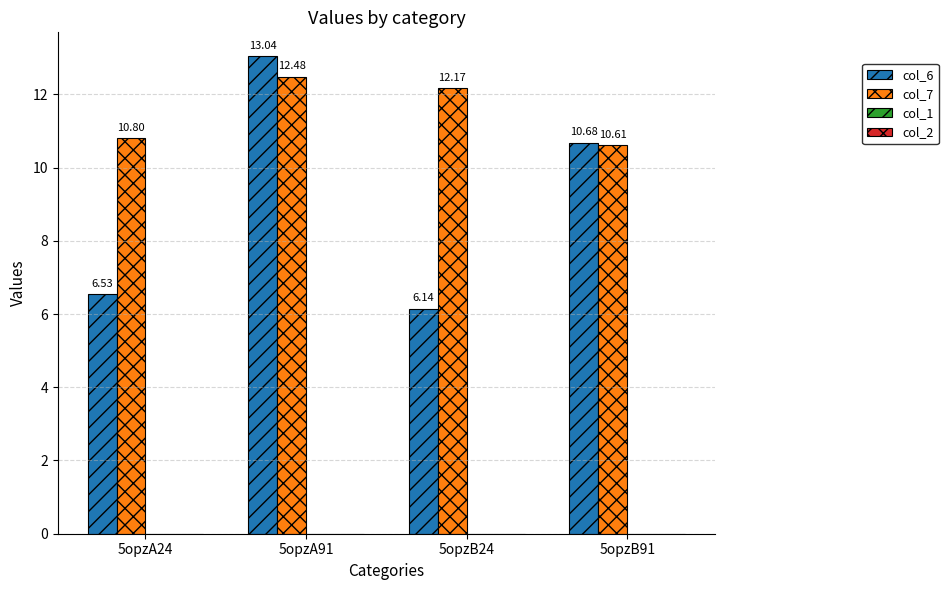

Rank the series at 5opzB91 from lowest to highest value.

col_7, col_6